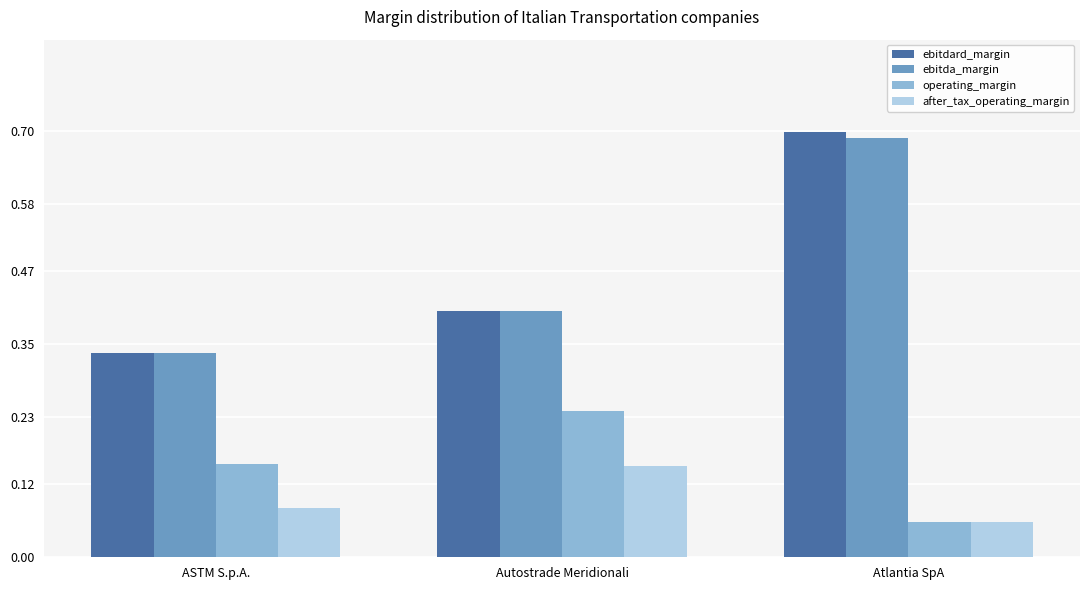

Rank the series by their maximum value, from lowest to highest.

after_tax_operating_margin, operating_margin, ebitda_margin, ebitdard_margin